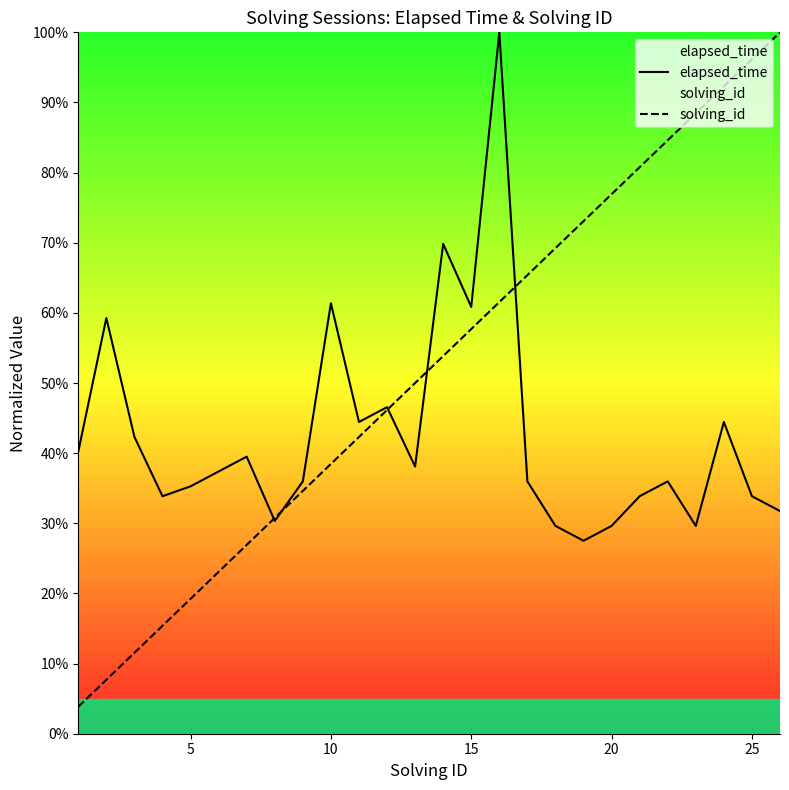

What is the average value of the elapsed_time series?

42.6